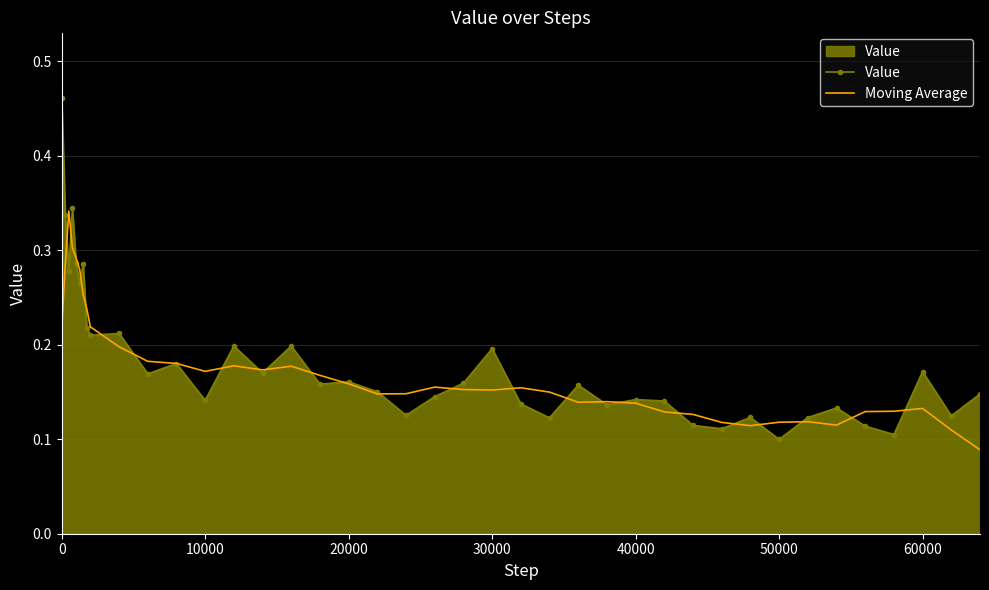

Which series has the largest range (max minus min)?

Value